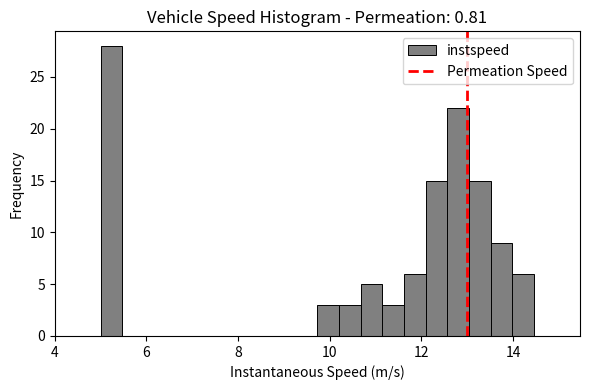

Around what value on the x-axis is the tallest bar? Give the approximate position of its centre, as read against the axis.

5.2